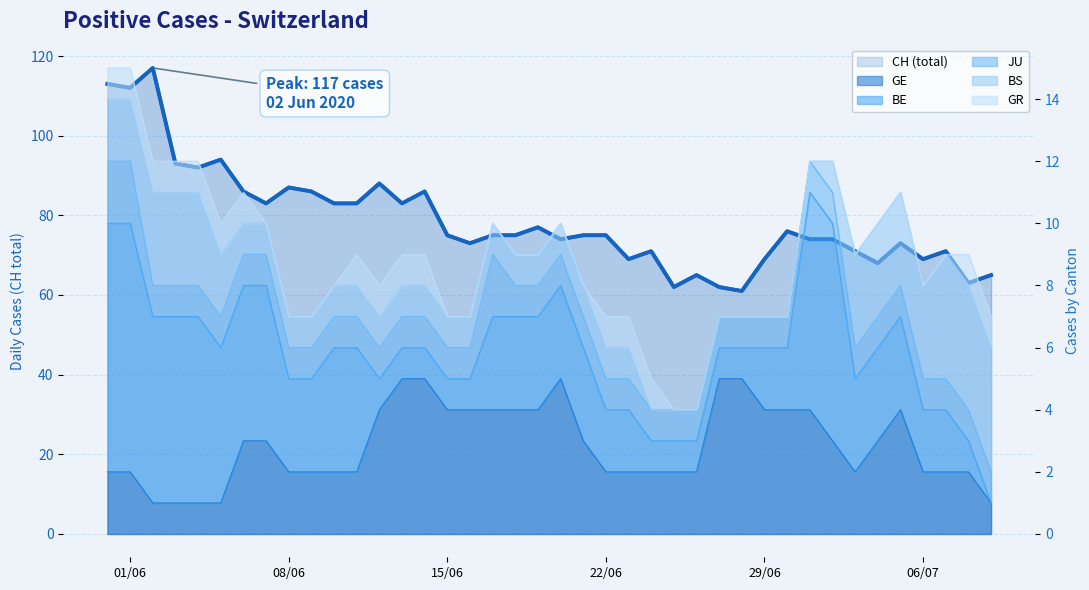

What is the maximum value shown in the chart?

117